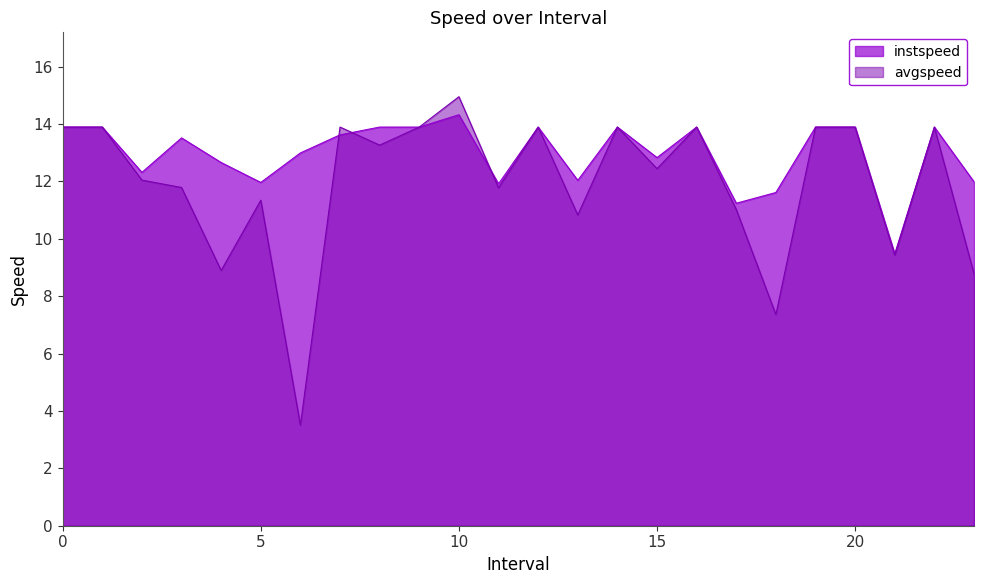

Which category has the highest value across all series?

10